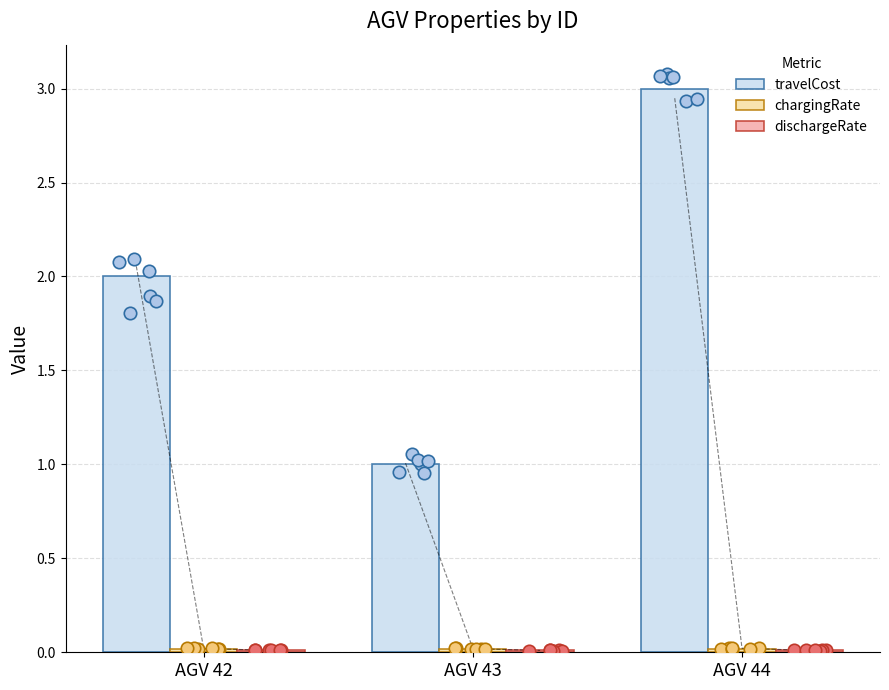

What are all the series names shown in the legend?

travelCost, chargingRate, dischargeRate